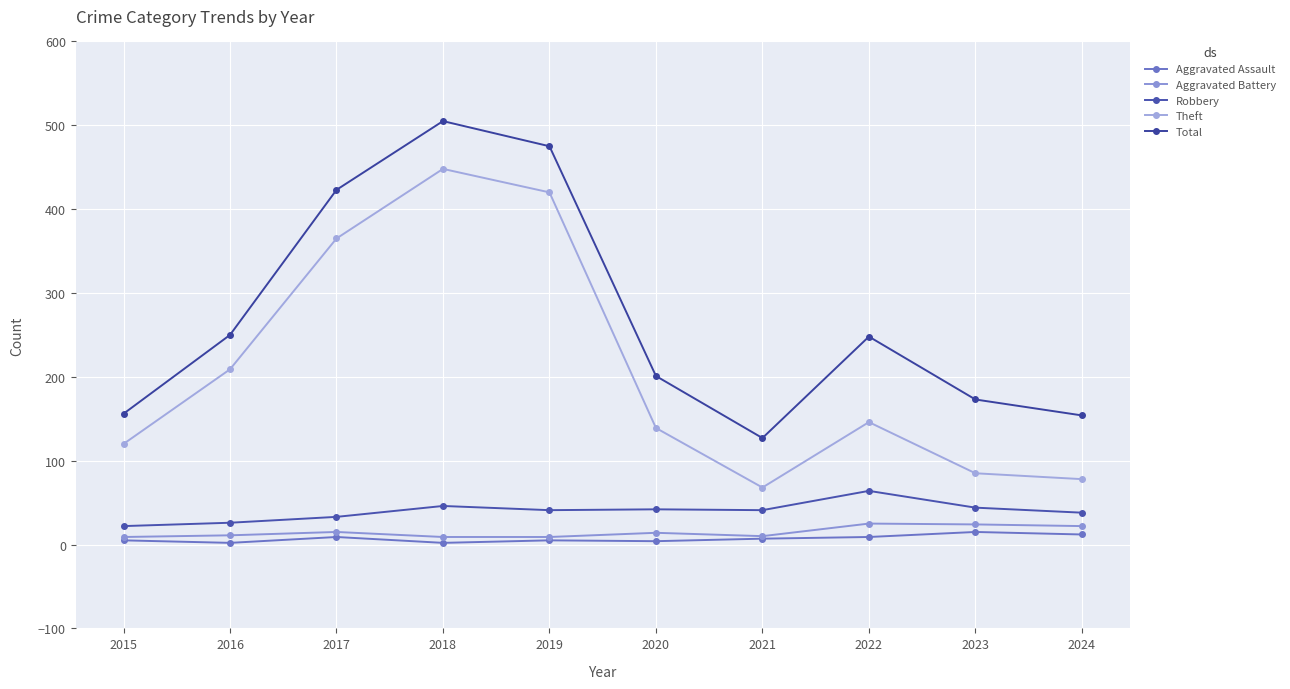

Does the chart have visible grid lines?

Yes